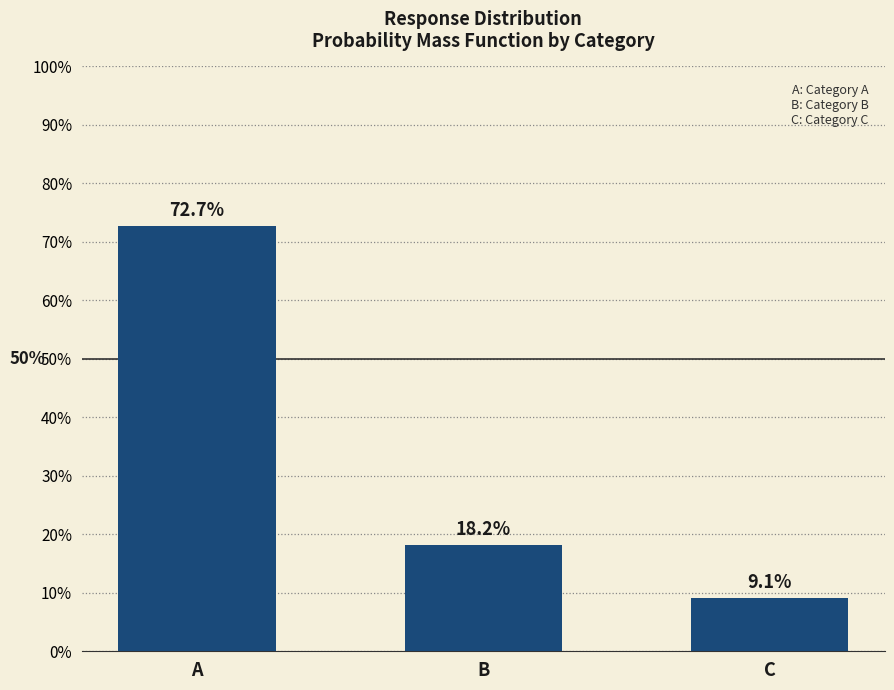

Reading left to right, extract all data points from this chart.

0.7	0.2	0.1